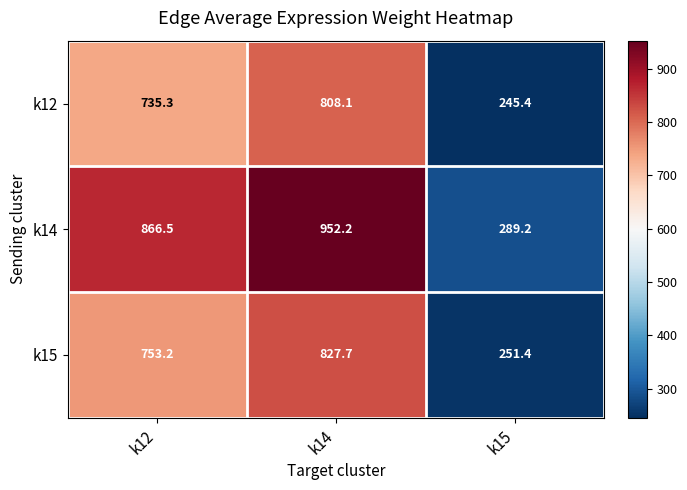

Which series has the largest range (max minus min)?

k14